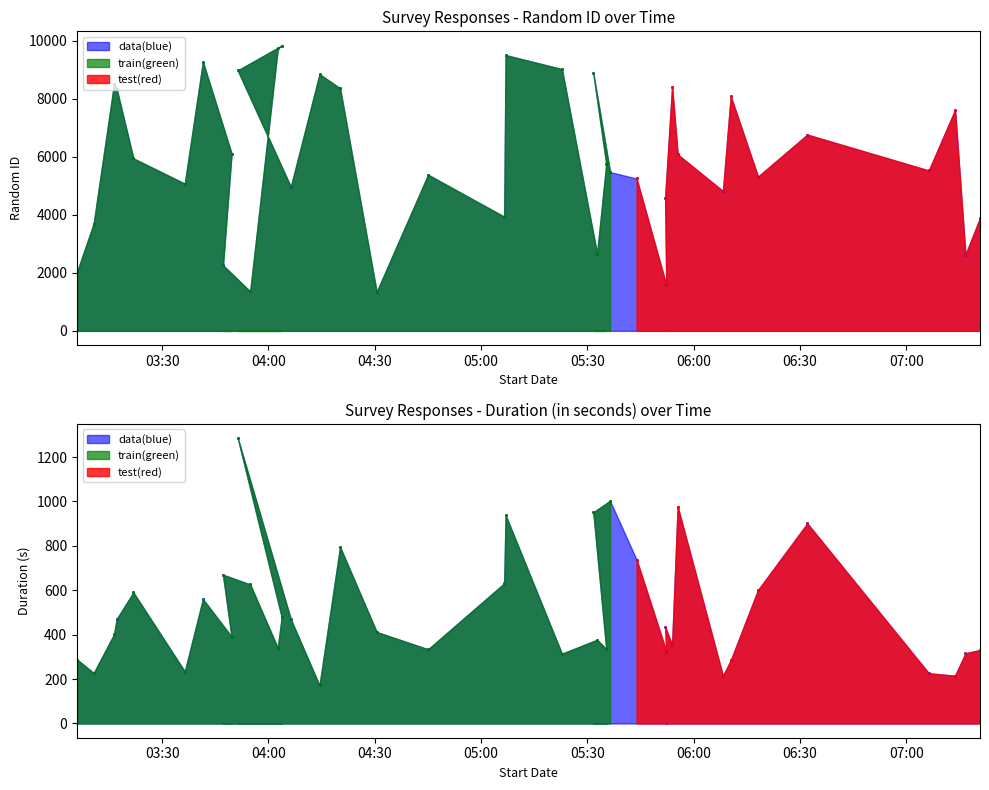

How many values in the Random ID series are below 5747?

19